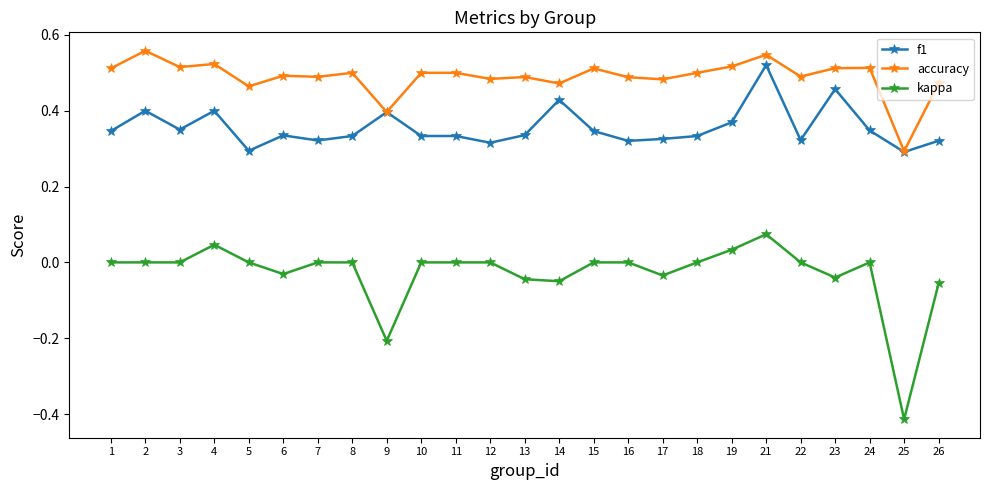

True or false: kappa has a value of -0.2 at 9.

True